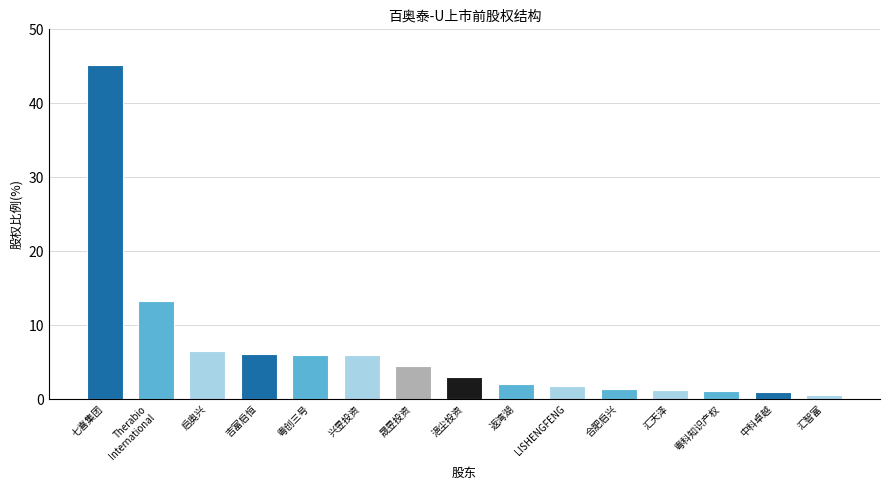

Reading left to right, transcribe all the data shown in this chart.

七喜集团=45.2	Therabio
International=13.3	启奥兴=6.5	吉富启恒=6.1	粤创三号=6.0	兴昱投资=6.0	晟昱投资=4.5	浥尘投资=3.0	返湾湖=2.1	LISHENGFENG=1.8	合肥启兴=1.4	汇天泽=1.3	粤科知识产权=1.1	中科卓越=1.0	汇智富=0.5